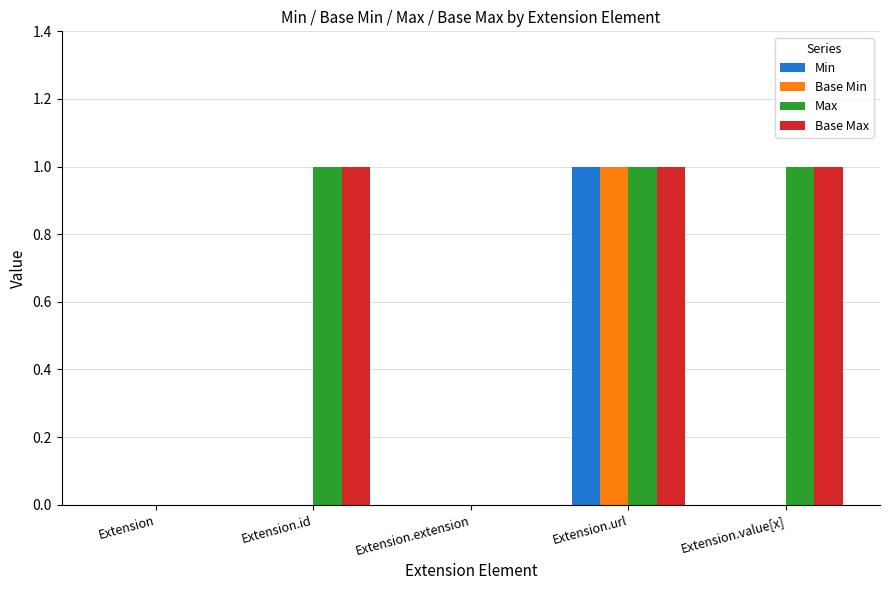

The Base Max series shows 0 at Extension.id. True or false?

False